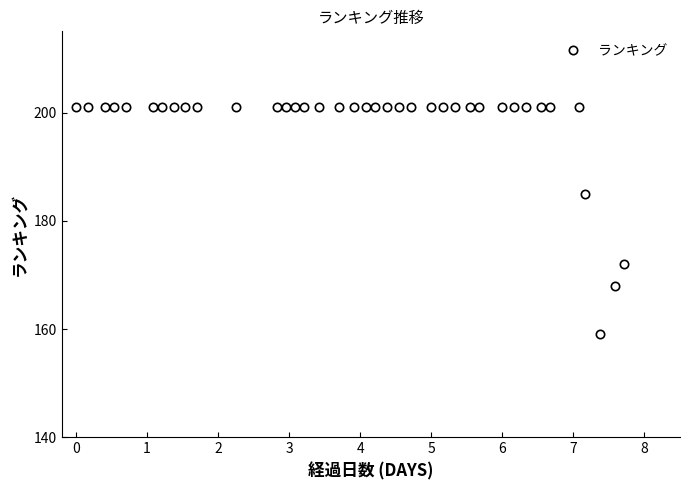

How many series are shown in this chart?

1